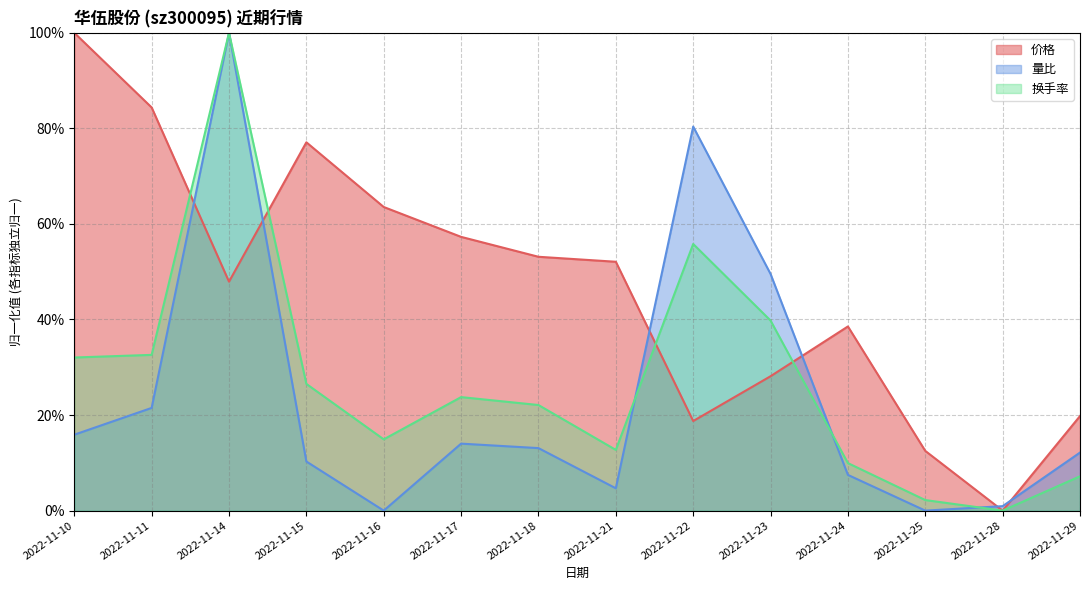

Reading left to right, what are all the values shown in this chart?

价格: 1.0	0.8	0.5	0.8	0.6	0.6	0.5	0.5	0.2	0.3	0.4	0.1	0.0	0.2
量比: 0.2	0.2	1.0	0.1	0.0	0.1	0.1	0.0	0.8	0.5	0.1	0.0	0.0	0.1
换手率: 0.3	0.3	1.0	0.3	0.1	0.2	0.2	0.1	0.6	0.4	0.1	0.0	0.0	0.1